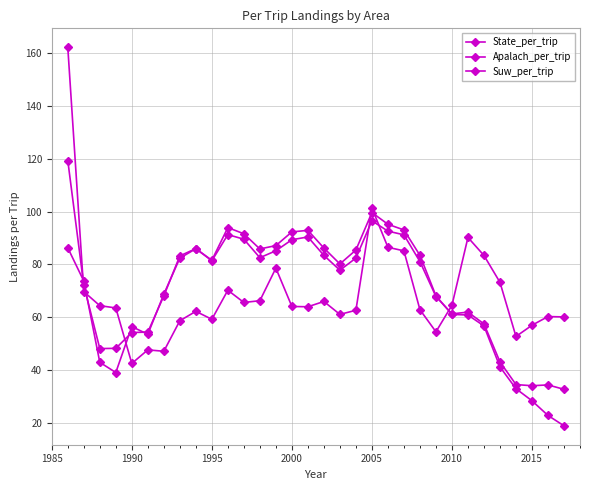

Does the chart have visible grid lines?

Yes